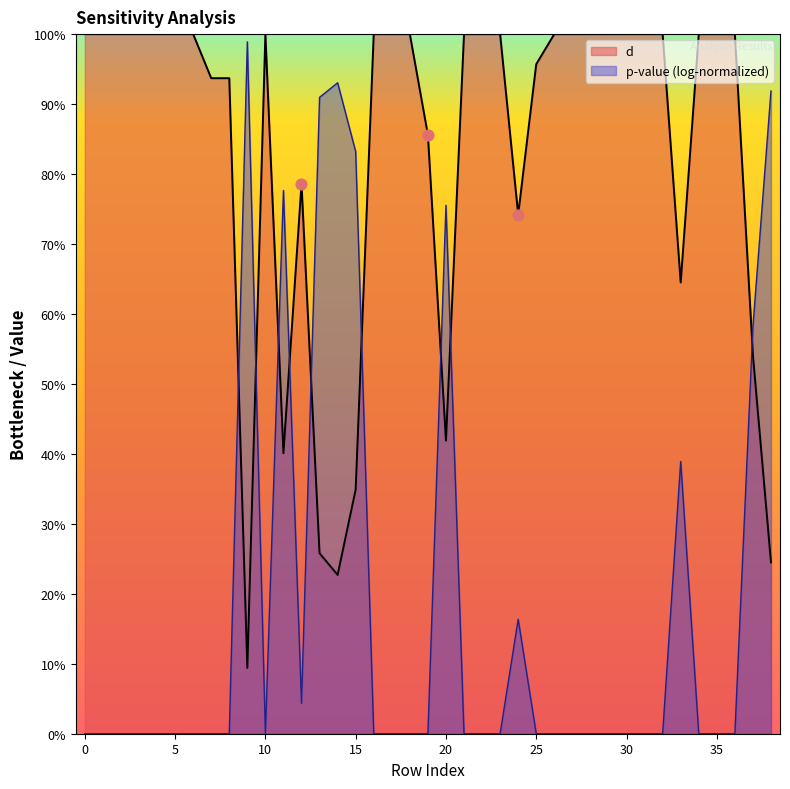

What are all the series names shown in the legend?

d, p-value (log-normalized)